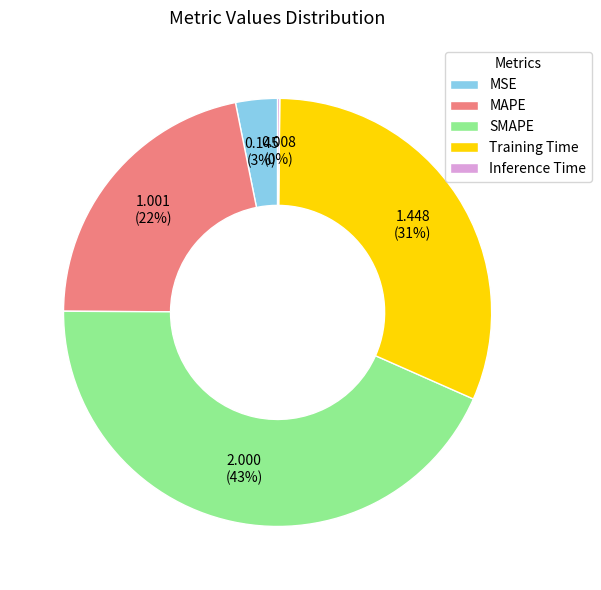

Does Training Time represent more than half of the total?

No